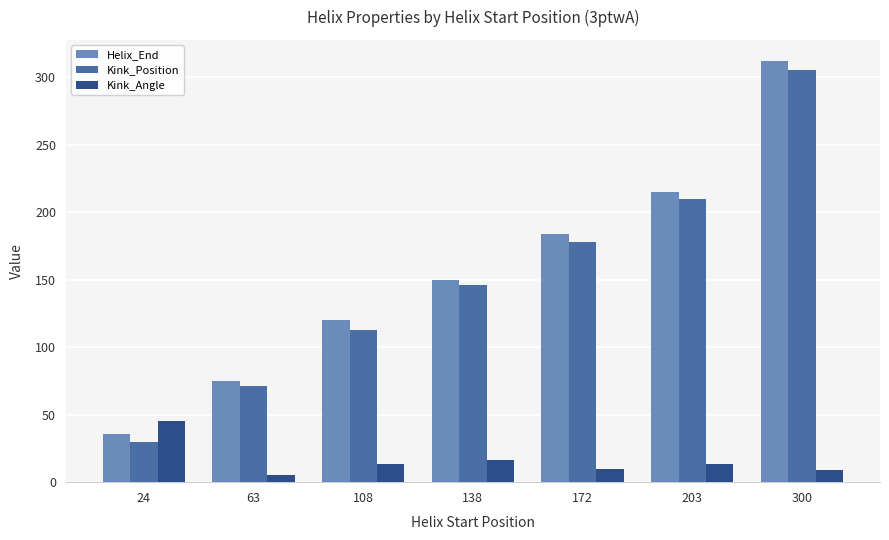

Where is Helix_End nearest to the value 174?

172